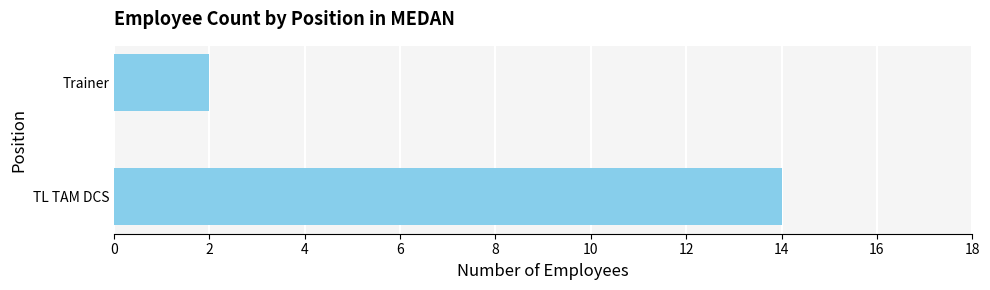

Rank the categories by value from highest to lowest.

TL TAM DCS, Trainer